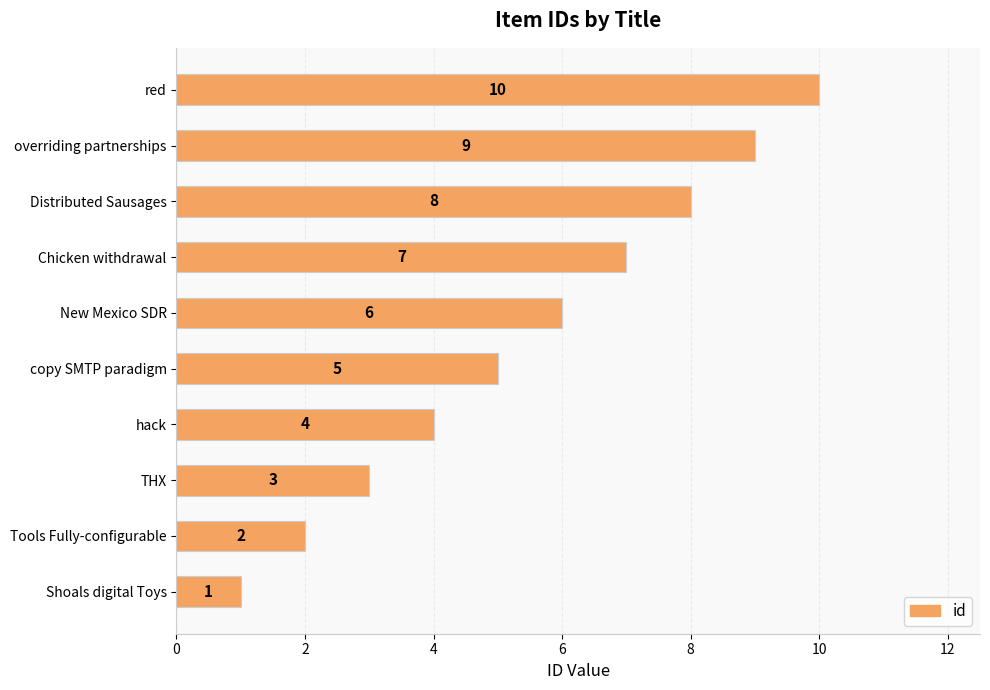

What is the change in value from THX to copy SMTP paradigm?

+2